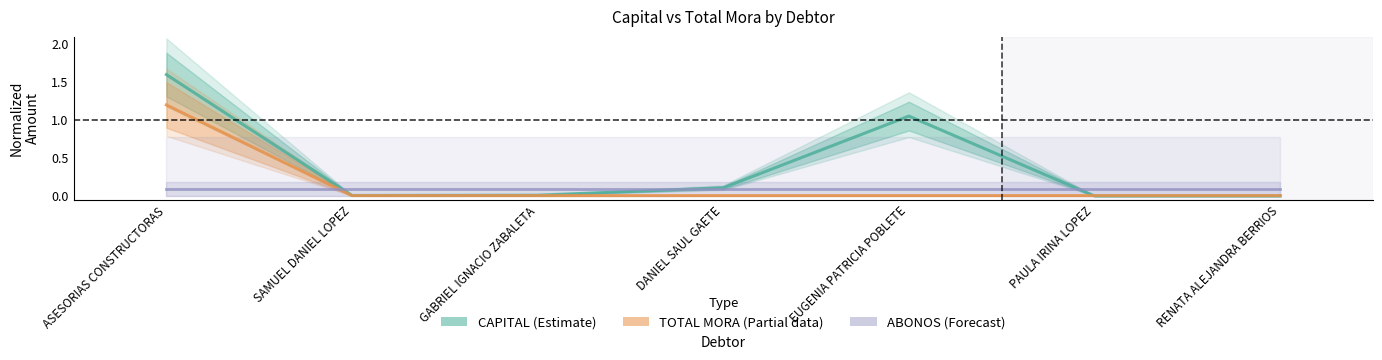

At which label is CAPITAL (Estimate) closest to 0?

PAULA IRINA LOPEZ